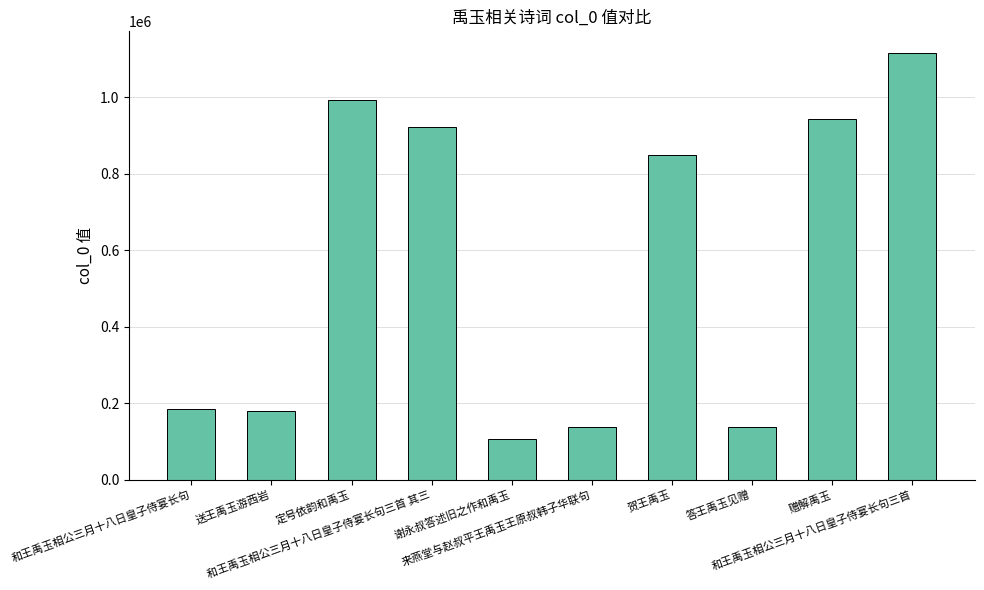

What is the ratio of the value at 来燕堂与赵叔平王禹玉王原叔韩子华联句 to the value at 贺王禹玉?

0.2